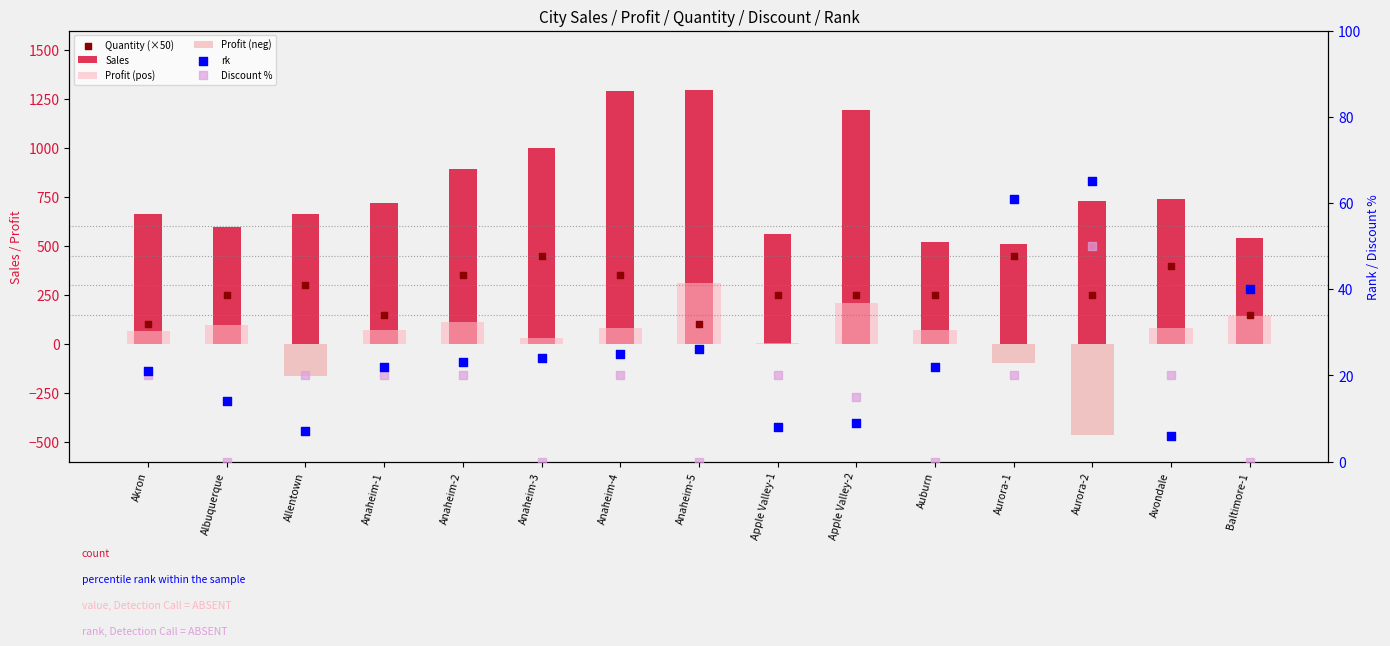

Which series has the largest total across all categories?

Sales